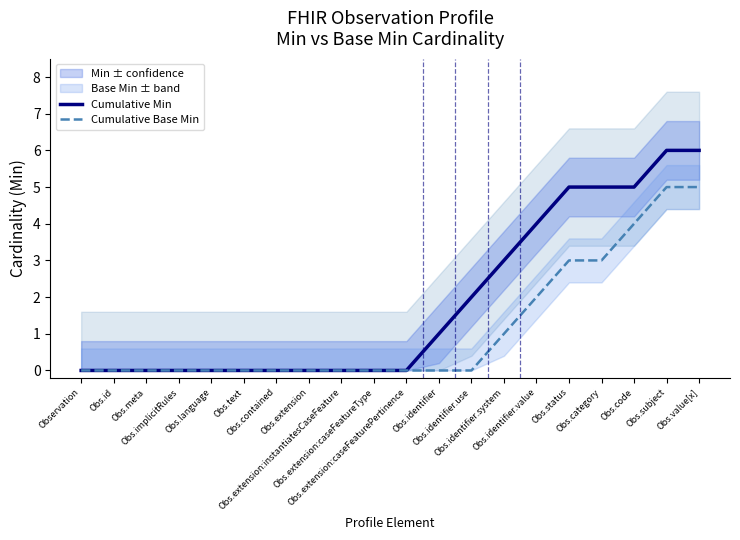

Which has a higher value, Obs.id or Obs.category?

Obs.category